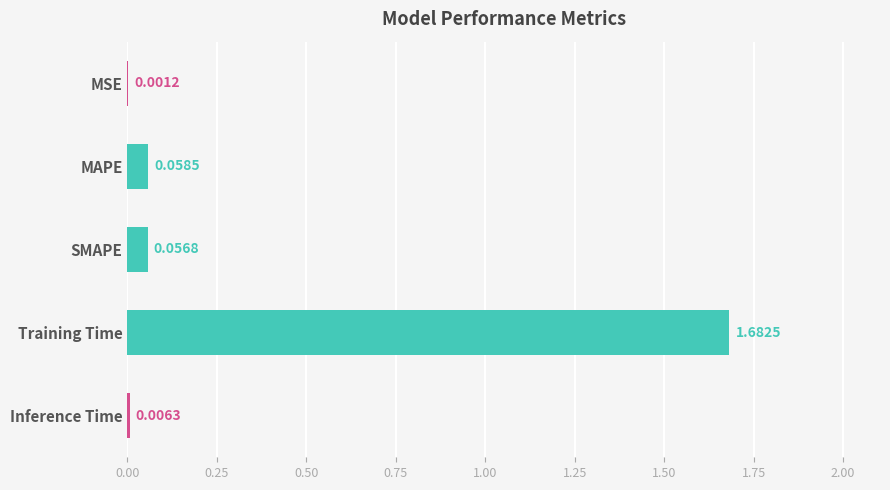

Which category has the highest value across all series?

Training Time